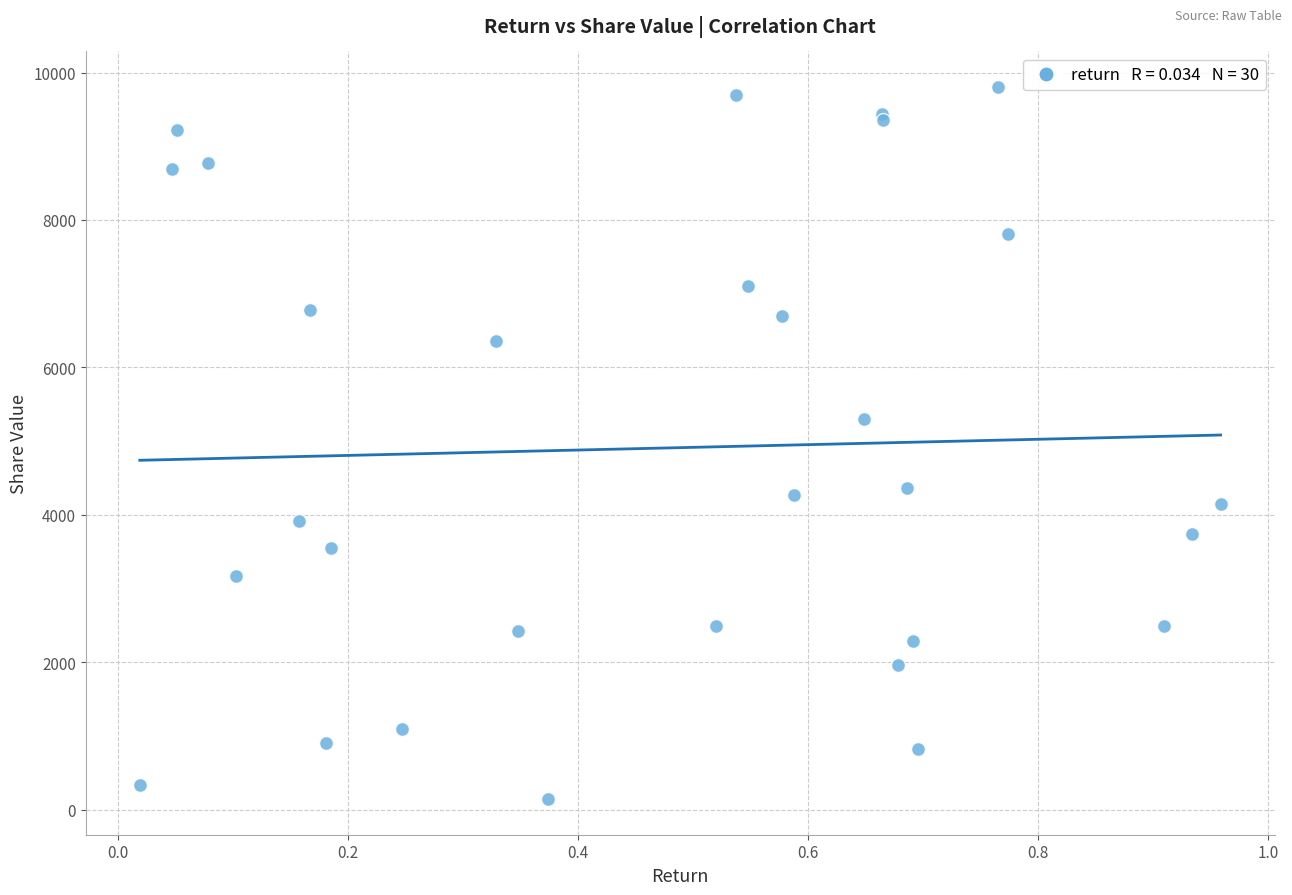

What Y value in the scatter plot is closest to 4973?

5299.5